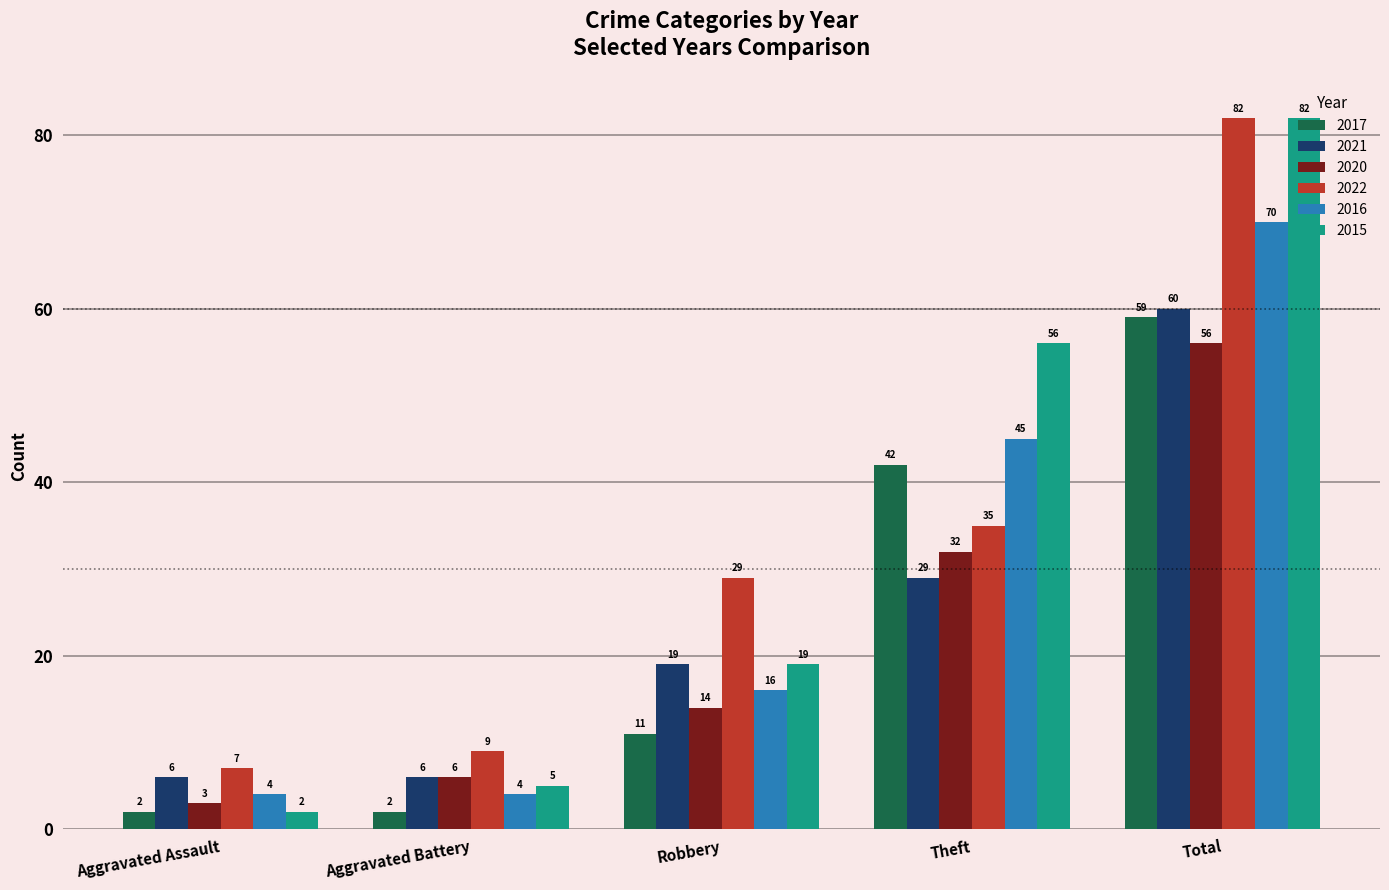

How many distinct data groups are displayed?

6